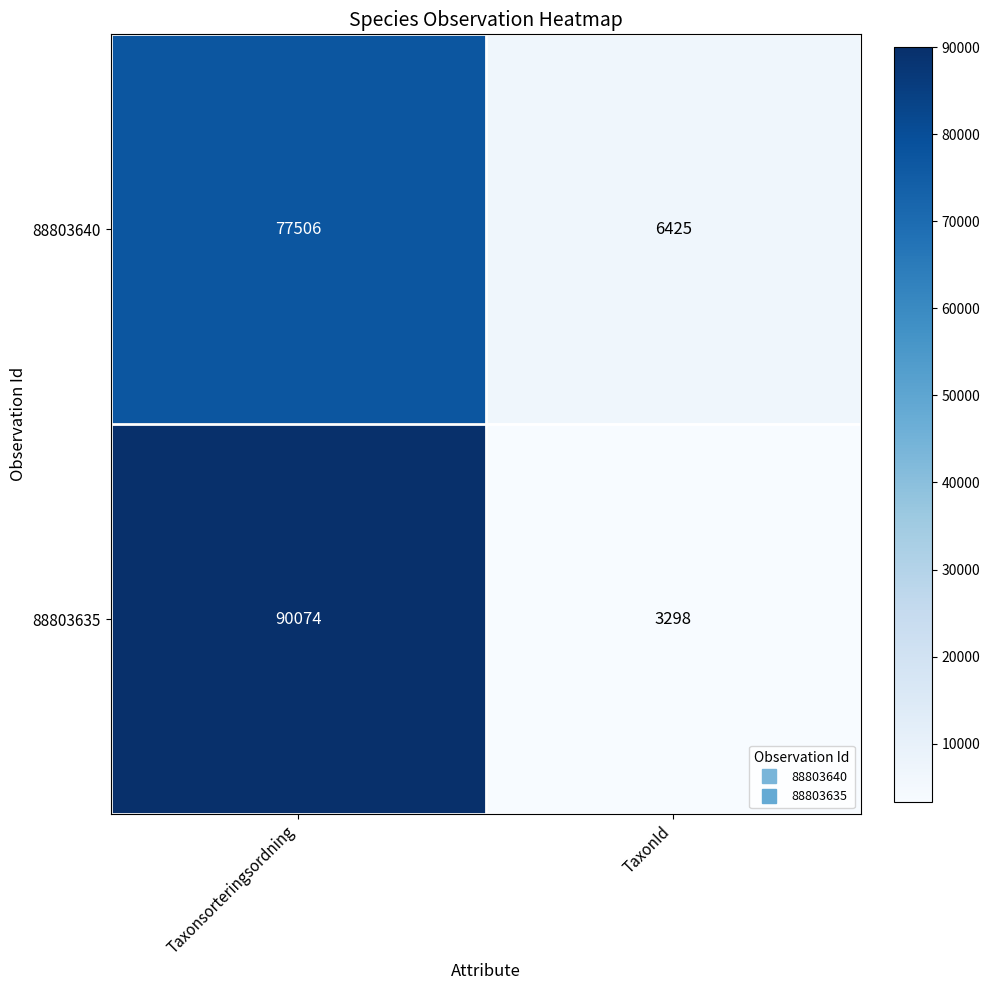

What is the approximate value of 88803635 at TaxonId, to the nearest 50?

3300